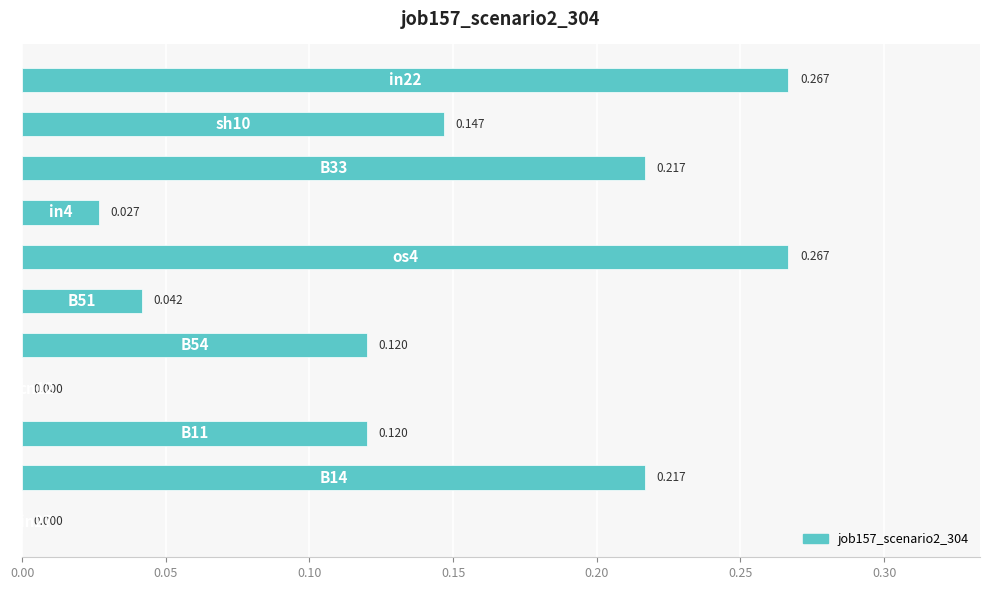

Count the values in the range 0 to 1.

11